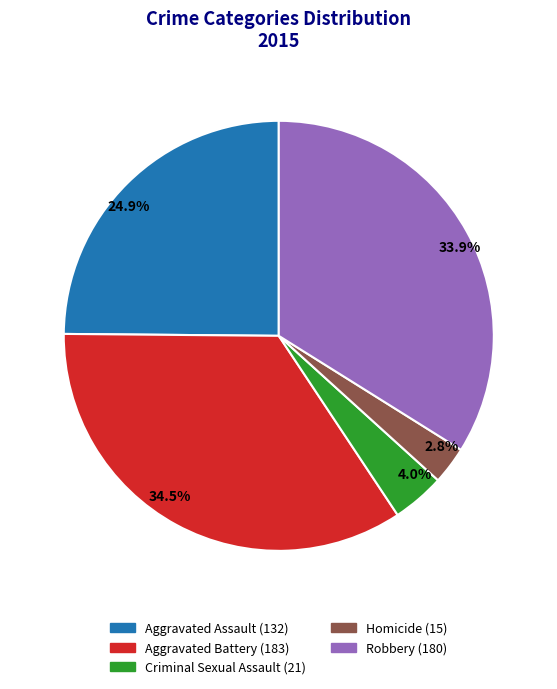

Does Aggravated Battery account for over 50% of the chart?

No